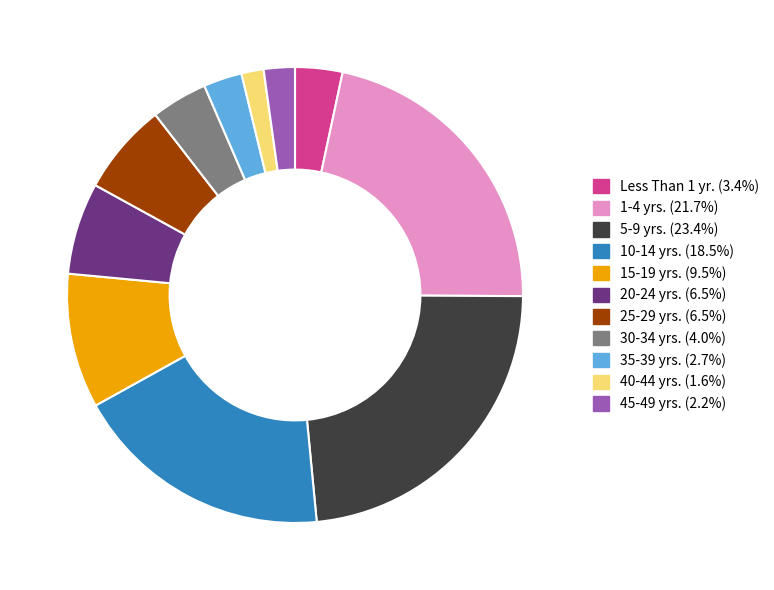

Does 5-9 yrs. (23.4%) account for over 50% of the chart?

No